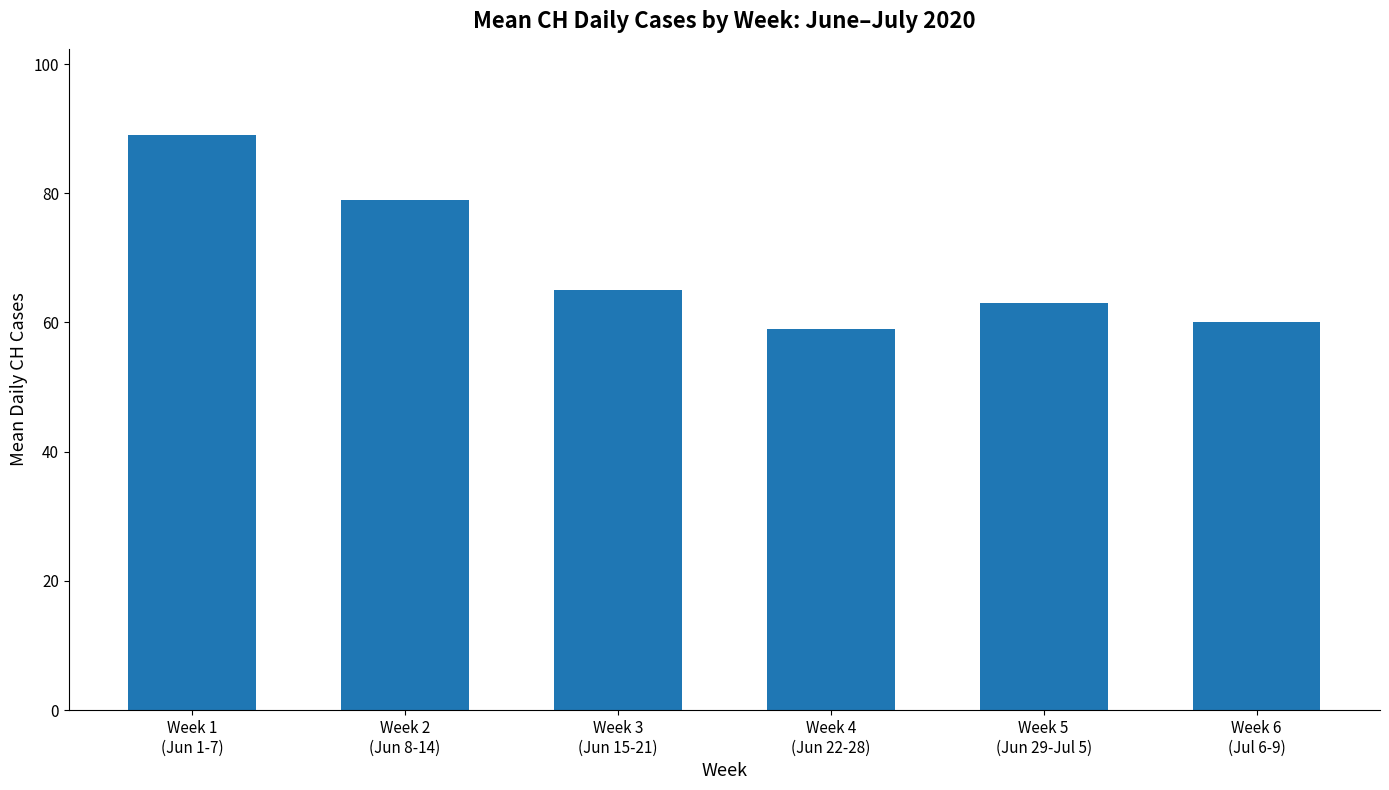

How many bars are there in total?

6